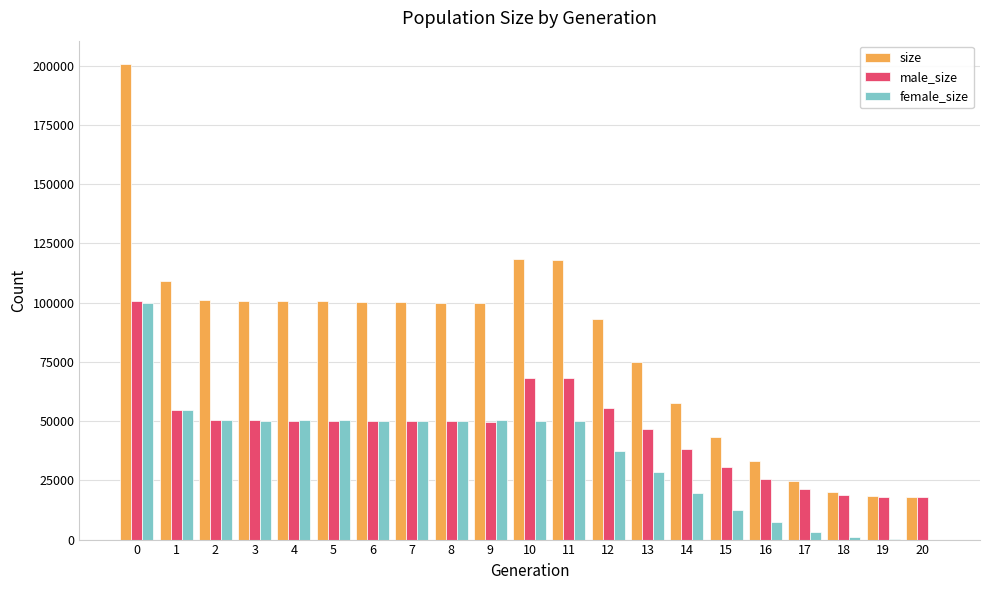

What is the maximum value shown in the chart?

200514